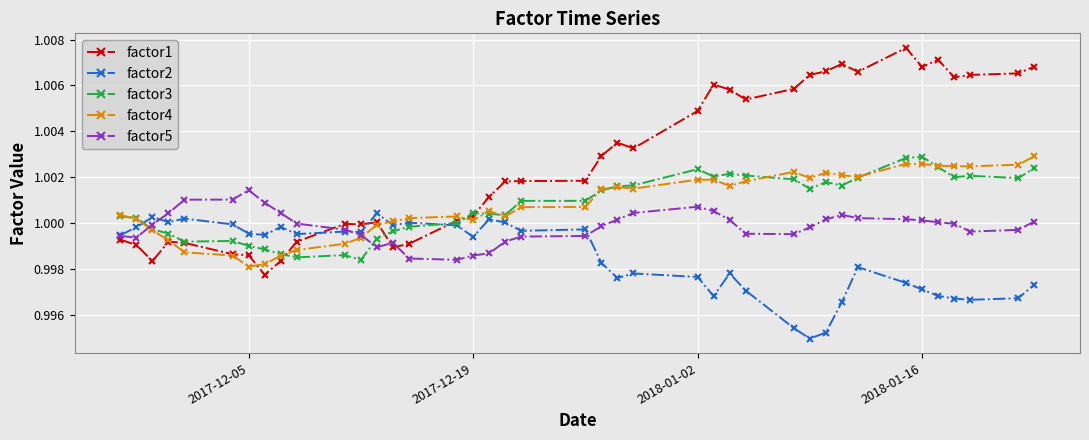

Which series has the largest range (max minus min)?

factor1